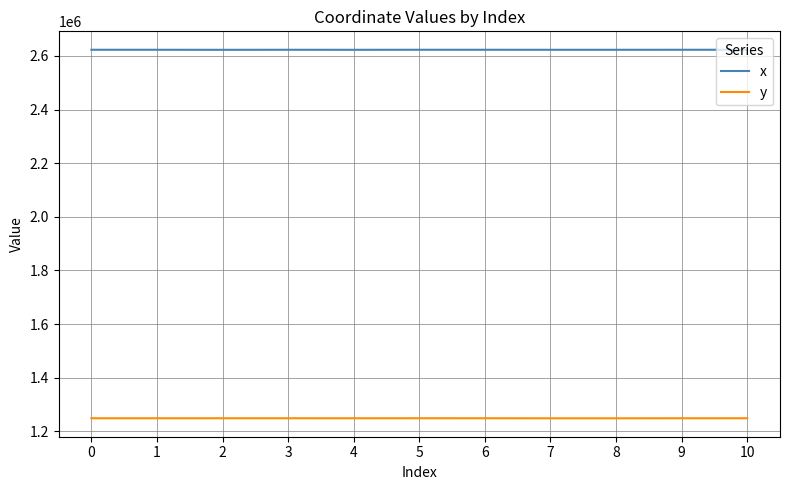

What is the difference between the maximum and minimum values in the y series?

203.9